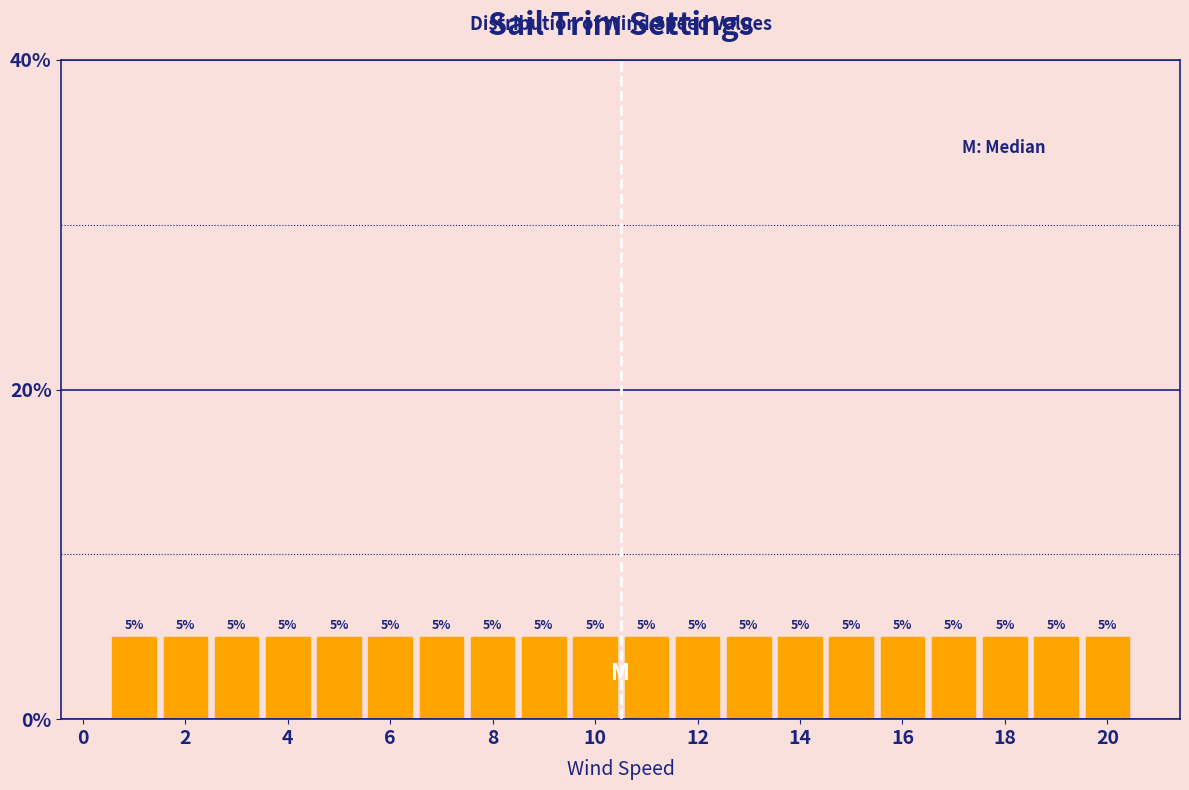

What is the height of the bar covering 12.5 to 13.5 on the x-axis? The bar edges are not printed on the chart, so give them approximately, as read against the axis.

5